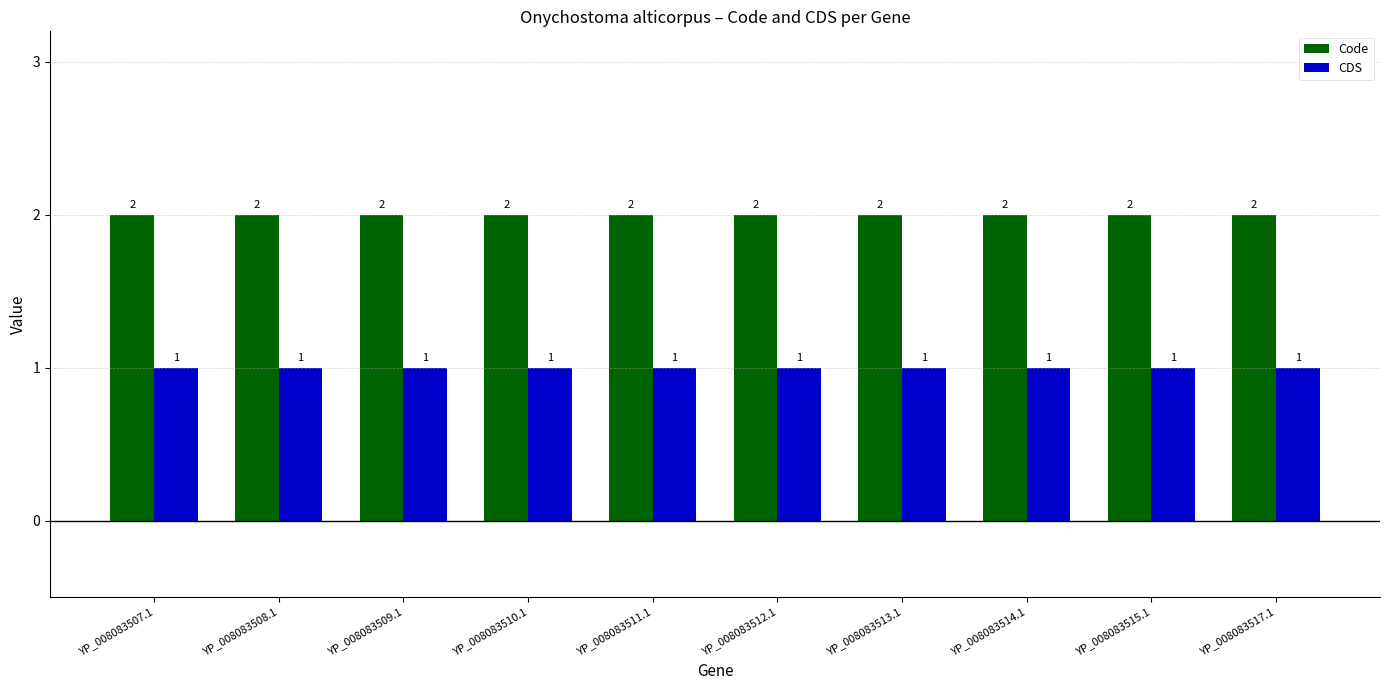

Rank the series at YP_008083515.1 from highest to lowest value.

Code, CDS